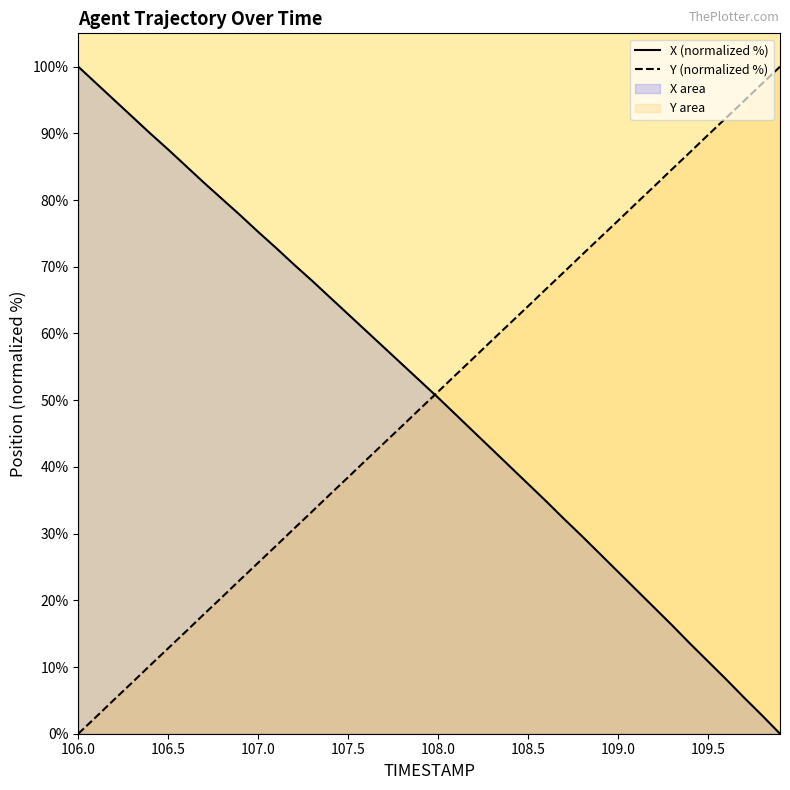

Is the value of Y at 106.9 greater than the value of X at 109.4?

Yes